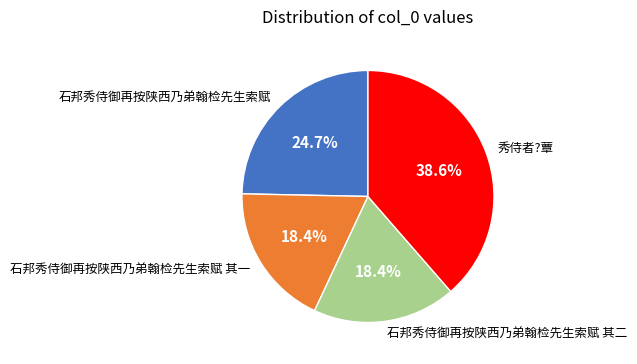

What portion of the pie excludes 石邦秀侍御再按陕西乃弟翰检先生索赋 其二?

81.6%